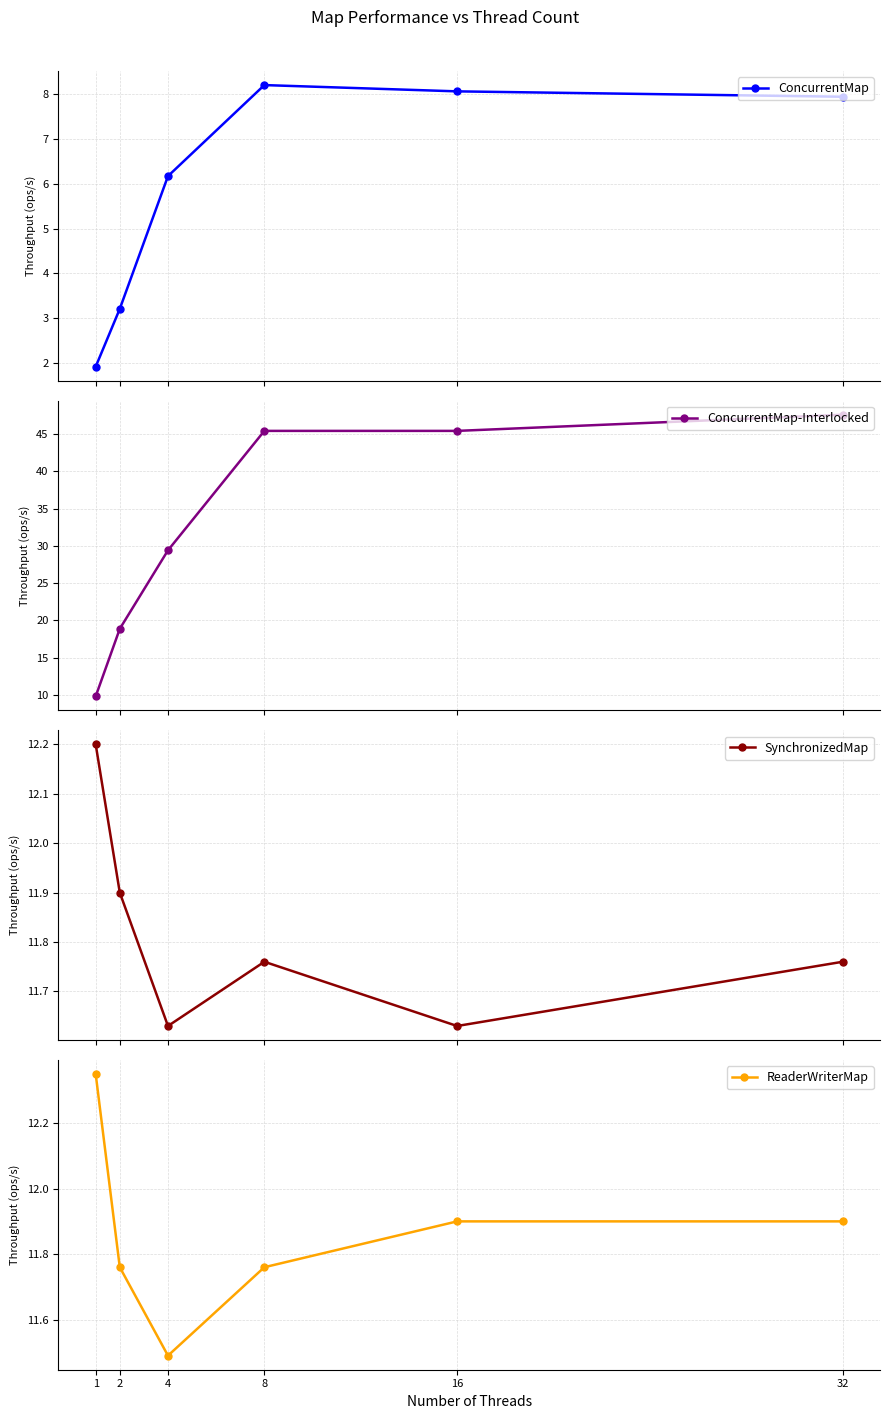

How many data points in ConcurrentMap are less than 7?

3